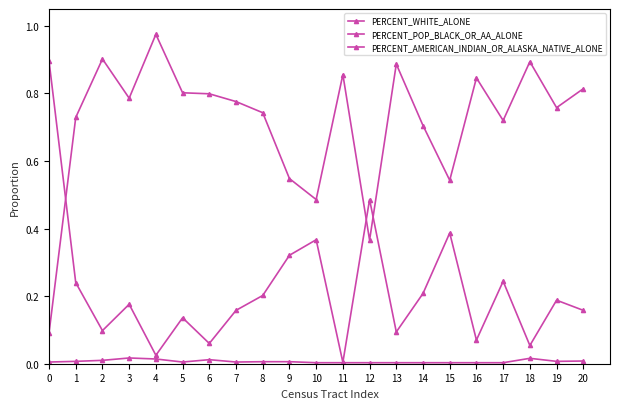

What is the average value of the PERCENT_POP_BLACK_OR_AA_ALONE series?

0.7